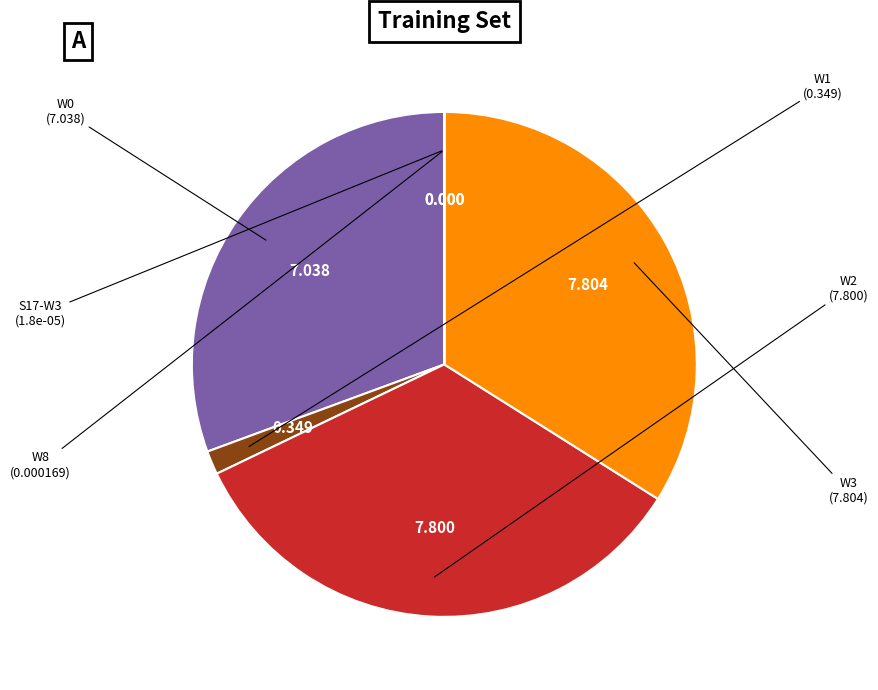

Does any single category account for the majority?

No